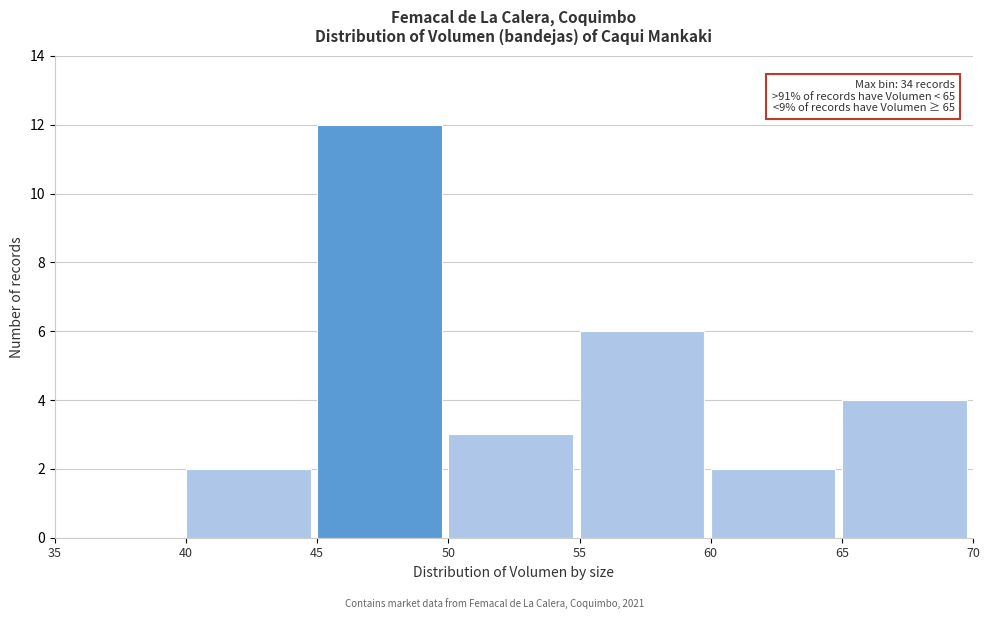

Over which range of the x-axis is the bar tallest?

45 to 50